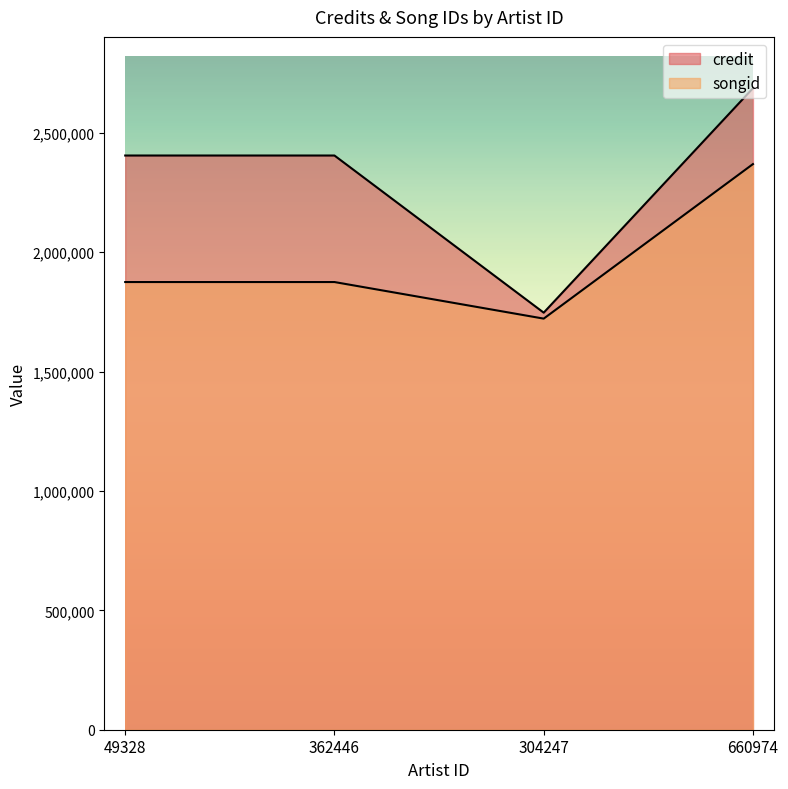

List the series in order of their overall mean, lowest first.

songid, credit